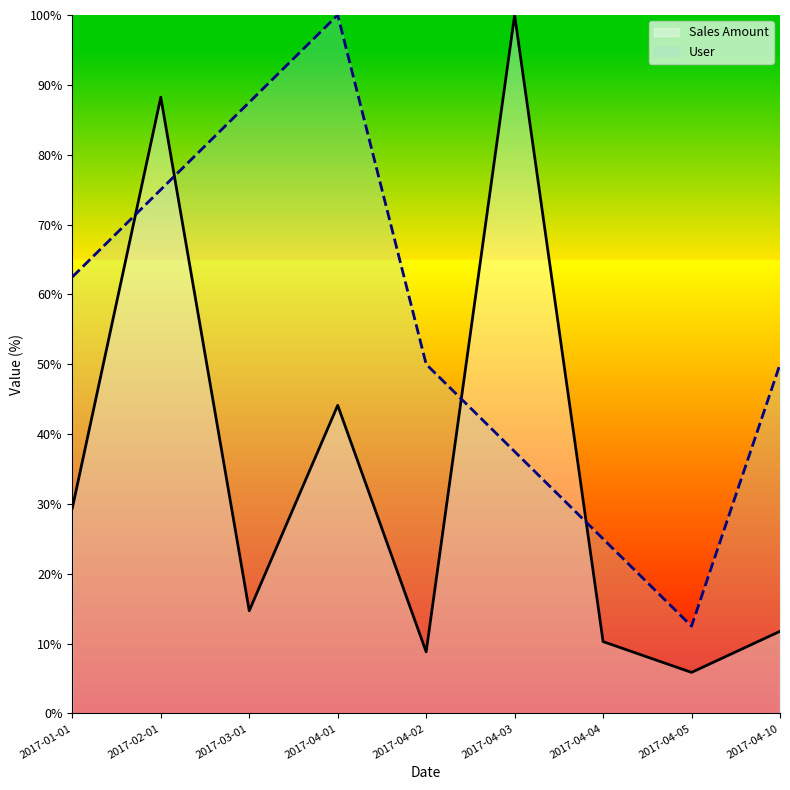

Between 2017-04-03 and 2017-04-10, which series saw the biggest shift?

Sales Amount